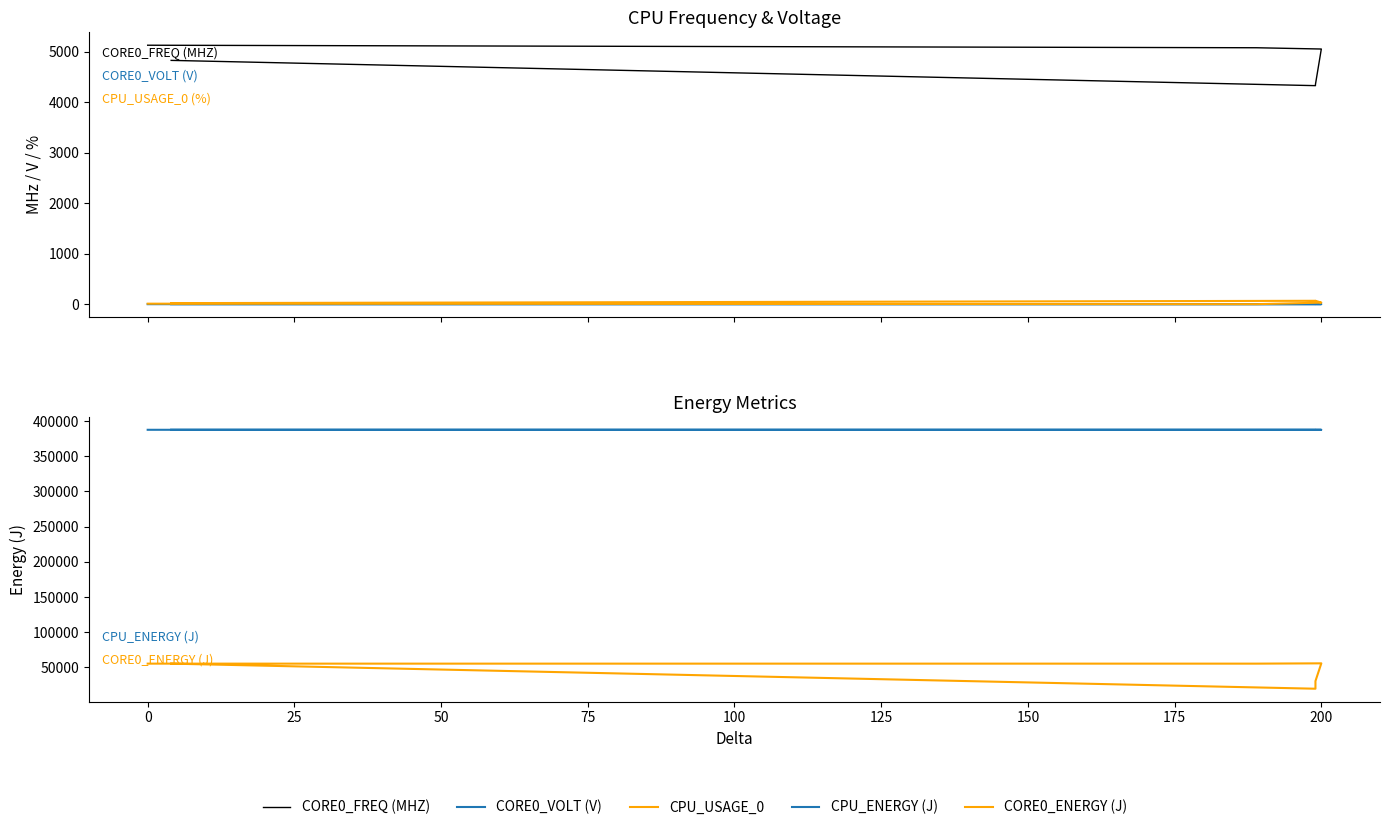

The value of CPU_USAGE_0 at 75 is 38.4. True or false?

False